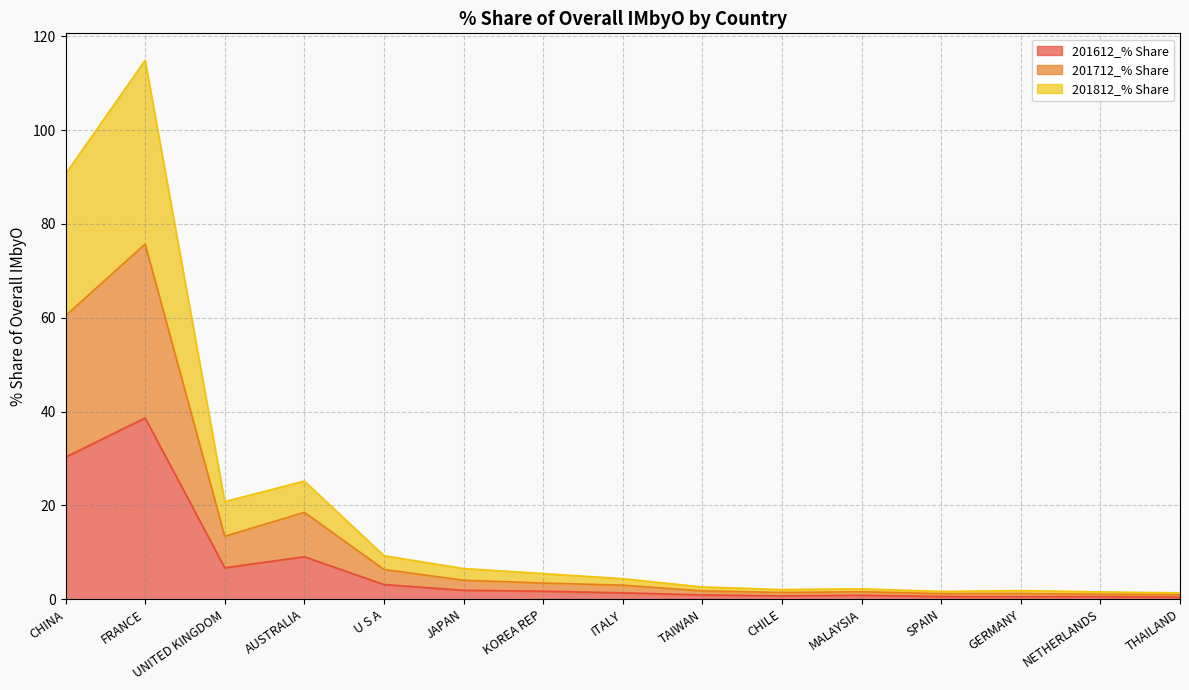

Is it true that 201812_% Share equals 2.6 at TAIWAN?

True